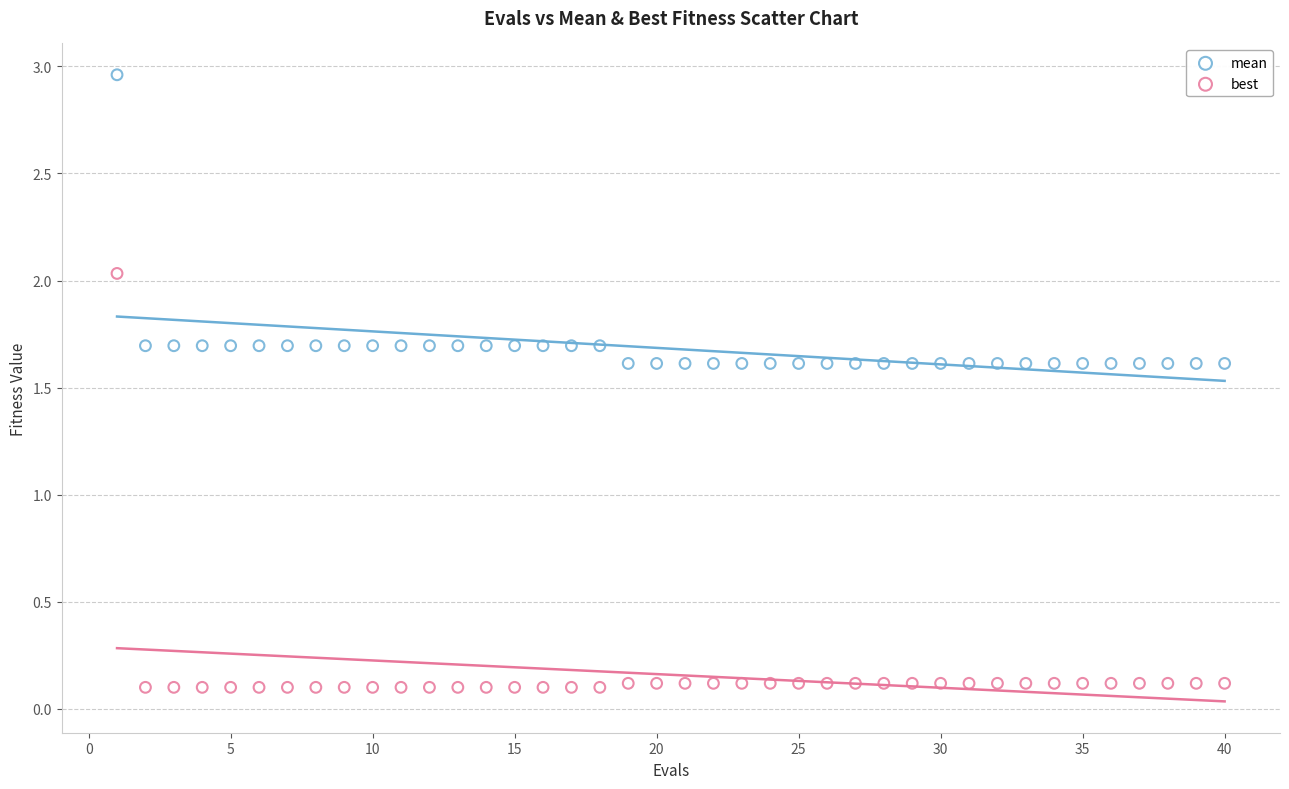

Which series reaches the minimum Y coordinate?

best